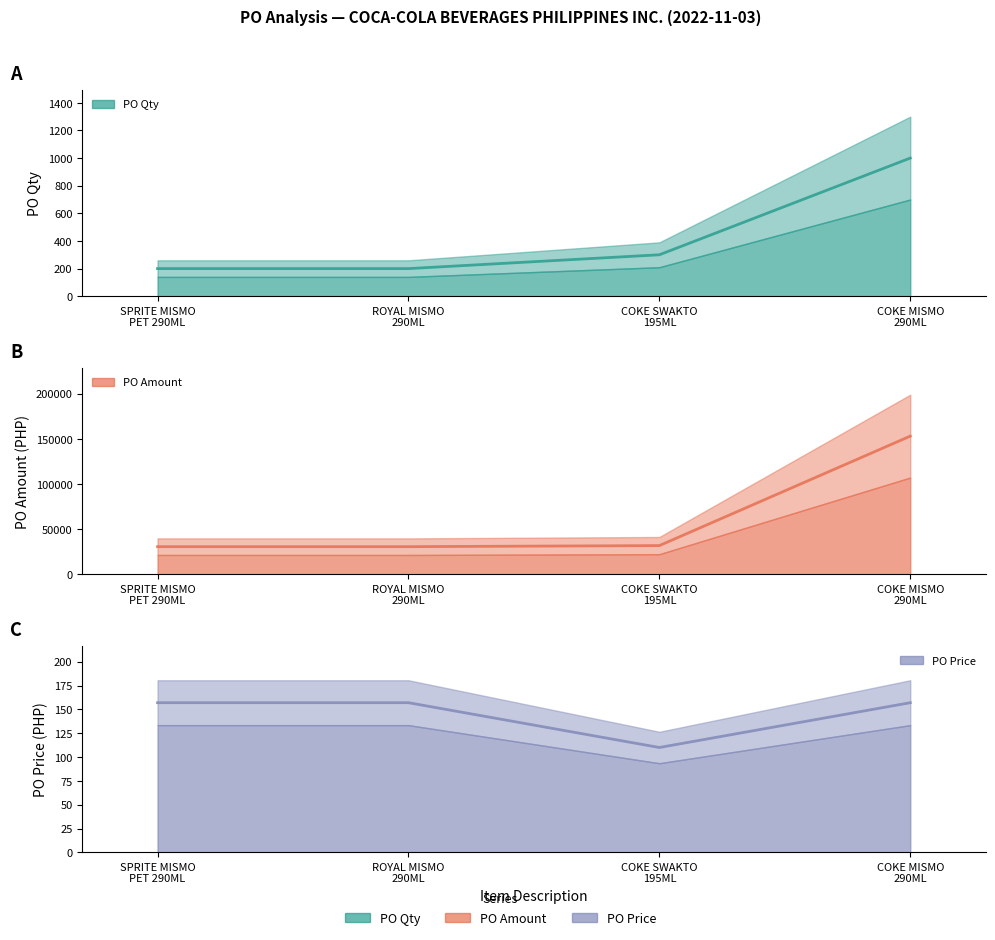

What is the spread (max minus min) of values at COKE SWAKTO 195ML?

31690